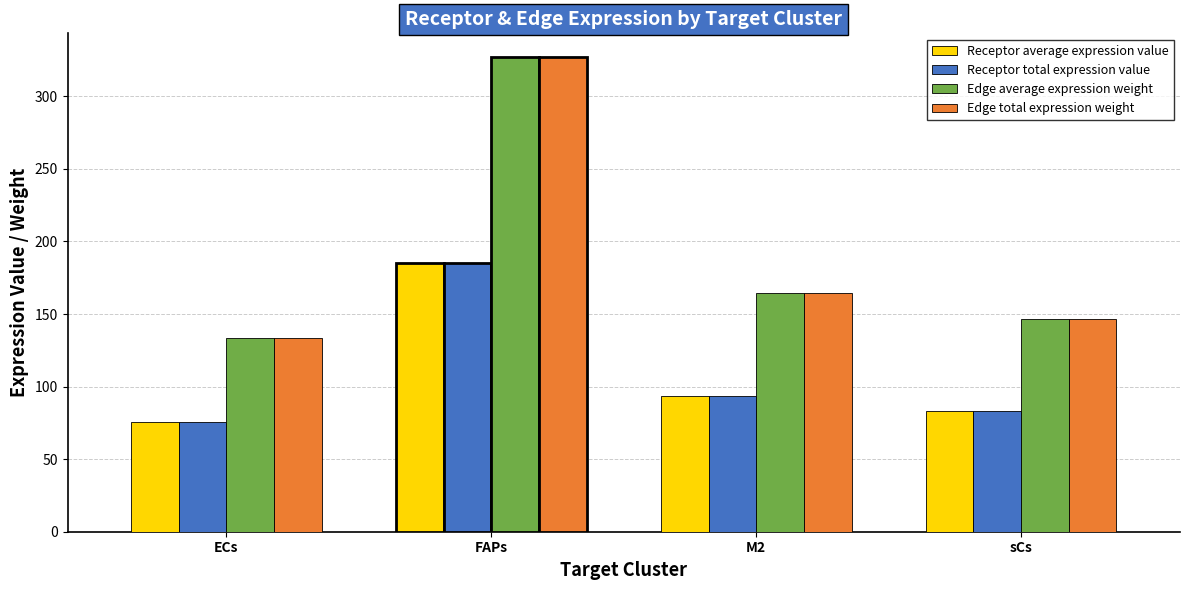

Is it true that Edge average expression weight equals 244.6 at M2?

False